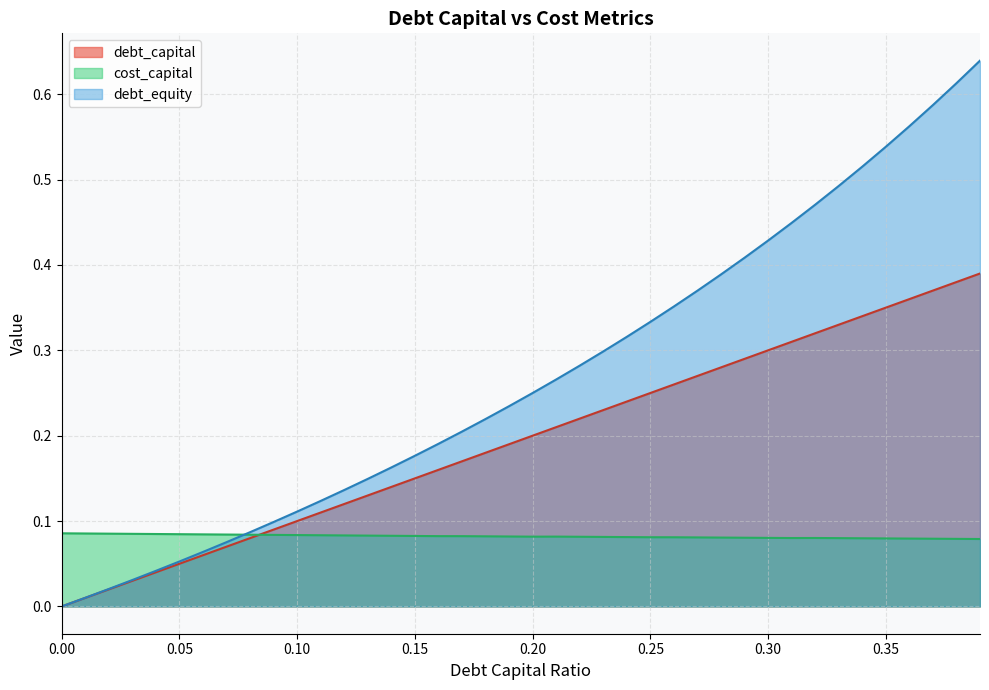

The debt_equity series shows 1.0 at 0.38. True or false?

False